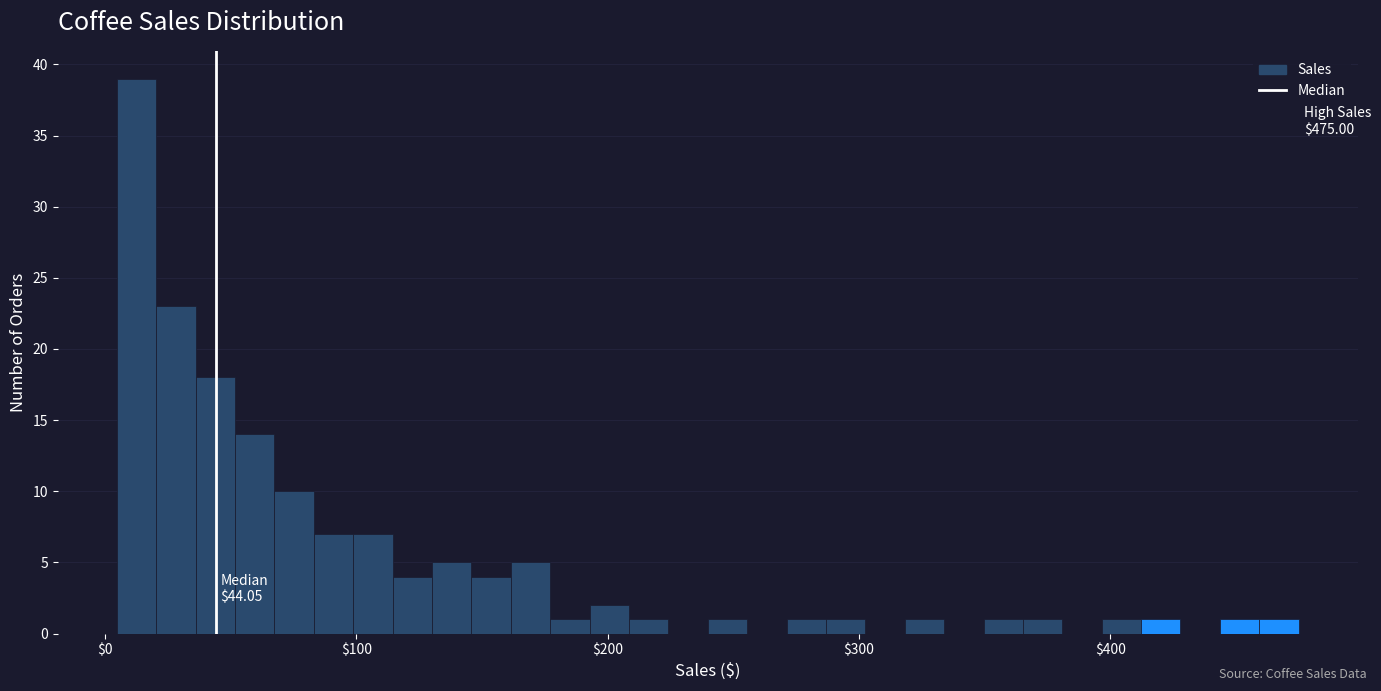

Read against the x-axis, roughly where is the centre of the tallest bar?

10